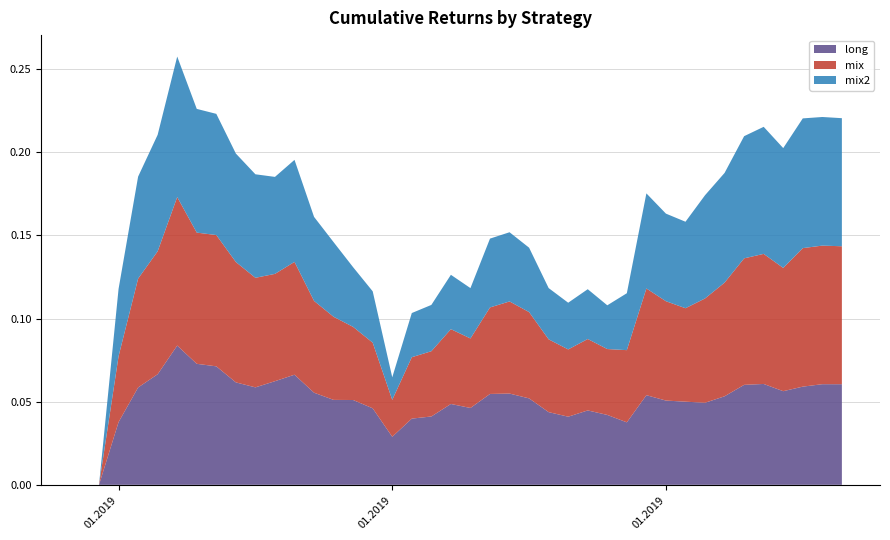

Reading left to right, what are all the values shown in this chart?

long: 2018-12-30=0.0	2018-12-31=0.0	2019-01-01=0.0	2019-01-02=0.1	2019-01-03=0.1	2019-01-04=0.1	2019-01-05=0.1	2019-01-06=0.1	2019-01-07=0.1	2019-01-08=0.1	2019-01-09=0.1	2019-01-10=0.1	2019-01-11=0.1	2019-01-12=0.1	2019-01-13=0.1	2019-01-14=0.0	2019-01-15=0.0	2019-01-16=0.0	2019-01-17=0.0	2019-01-18=0.0	2019-01-19=0.0	2019-01-20=0.1	2019-01-21=0.1	2019-01-22=0.1	2019-01-23=0.0	2019-01-24=0.0	2019-01-25=0.0	2019-01-26=0.0	2019-01-27=0.0	2019-01-28=0.1	2019-01-29=0.1	2019-01-30=0.1	2019-01-31=0.0	2019-02-01=0.1	2019-02-02=0.1	2019-02-03=0.1	2019-02-04=0.1	2019-02-05=0.1	2019-02-06=0.1	2019-02-07=0.1
mix: 2018-12-30=0.0	2018-12-31=0.0	2019-01-01=0.0	2019-01-02=0.1	2019-01-03=0.1	2019-01-04=0.1	2019-01-05=0.1	2019-01-06=0.1	2019-01-07=0.1	2019-01-08=0.1	2019-01-09=0.1	2019-01-10=0.1	2019-01-11=0.1	2019-01-12=0.0	2019-01-13=0.0	2019-01-14=0.0	2019-01-15=0.0	2019-01-16=0.0	2019-01-17=0.0	2019-01-18=0.0	2019-01-19=0.0	2019-01-20=0.1	2019-01-21=0.1	2019-01-22=0.1	2019-01-23=0.0	2019-01-24=0.0	2019-01-25=0.0	2019-01-26=0.0	2019-01-27=0.0	2019-01-28=0.1	2019-01-29=0.1	2019-01-30=0.1	2019-01-31=0.1	2019-02-01=0.1	2019-02-02=0.1	2019-02-03=0.1	2019-02-04=0.1	2019-02-05=0.1	2019-02-06=0.1	2019-02-07=0.1
mix2: 2018-12-30=0.0	2018-12-31=0.0	2019-01-01=0.0	2019-01-02=0.1	2019-01-03=0.1	2019-01-04=0.1	2019-01-05=0.1	2019-01-06=0.1	2019-01-07=0.1	2019-01-08=0.1	2019-01-09=0.1	2019-01-10=0.1	2019-01-11=0.1	2019-01-12=0.0	2019-01-13=0.0	2019-01-14=0.0	2019-01-15=0.0	2019-01-16=0.0	2019-01-17=0.0	2019-01-18=0.0	2019-01-19=0.0	2019-01-20=0.0	2019-01-21=0.0	2019-01-22=0.0	2019-01-23=0.0	2019-01-24=0.0	2019-01-25=0.0	2019-01-26=0.0	2019-01-27=0.0	2019-01-28=0.1	2019-01-29=0.1	2019-01-30=0.1	2019-01-31=0.1	2019-02-01=0.1	2019-02-02=0.1	2019-02-03=0.1	2019-02-04=0.1	2019-02-05=0.1	2019-02-06=0.1	2019-02-07=0.1